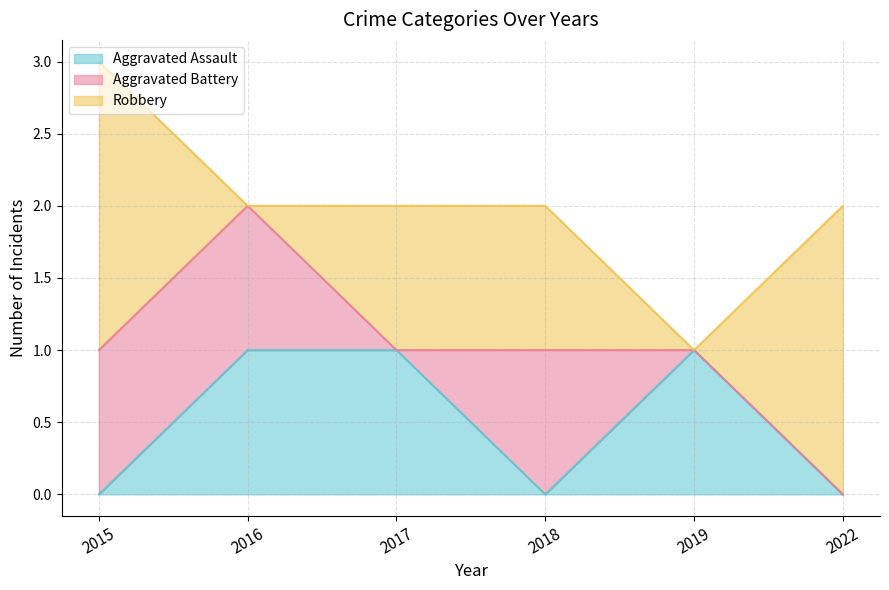

At which label is Robbery closest to 1?

2017